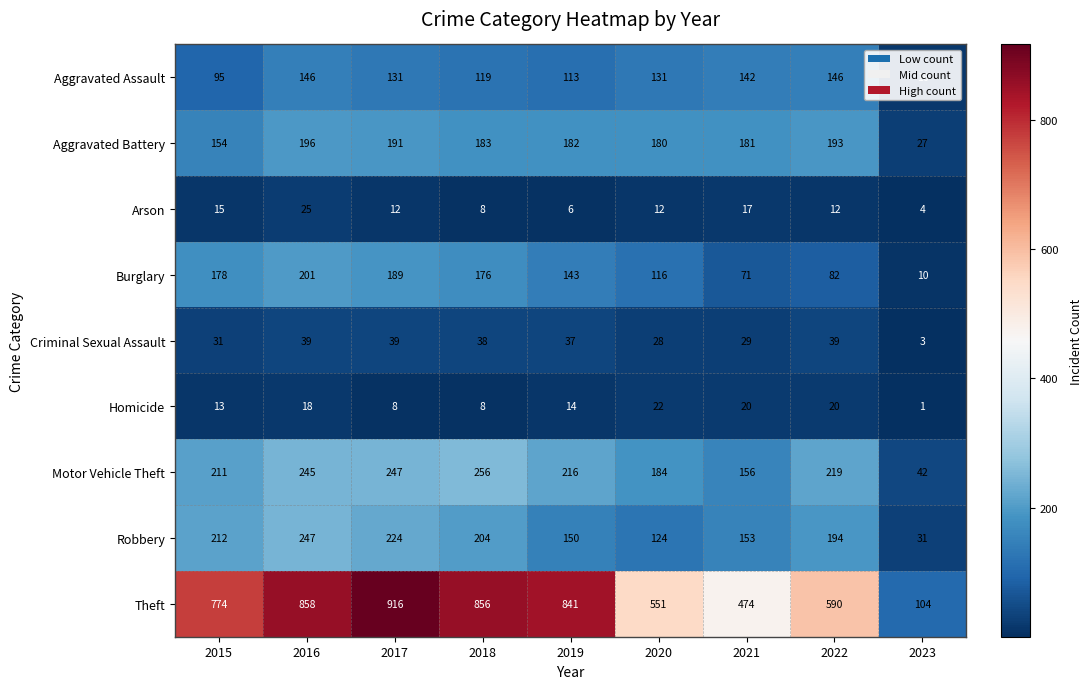

What is the total value across all series at 2022?

1495